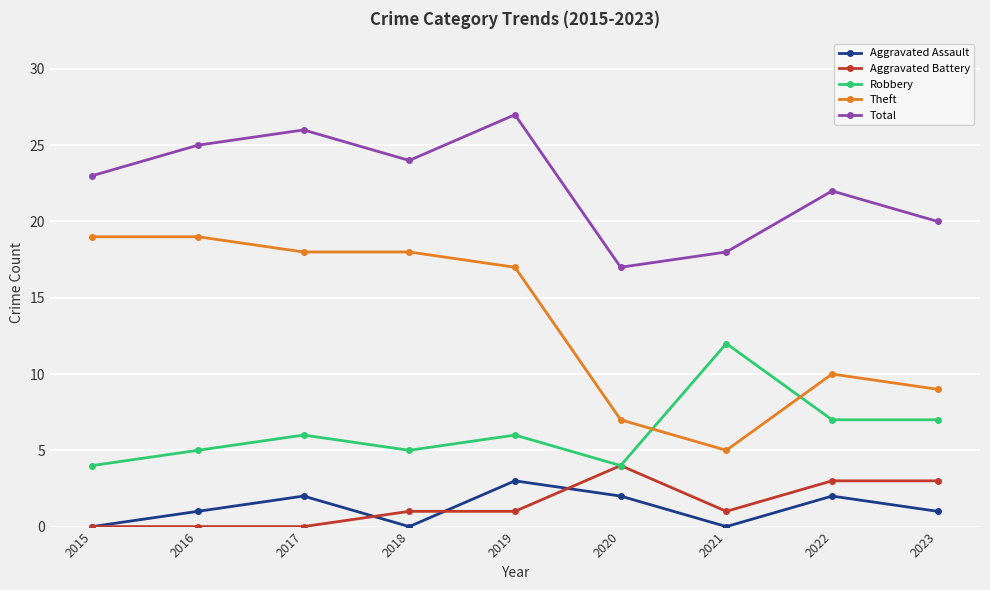

At how many categories does at least one series exceed 11?

9